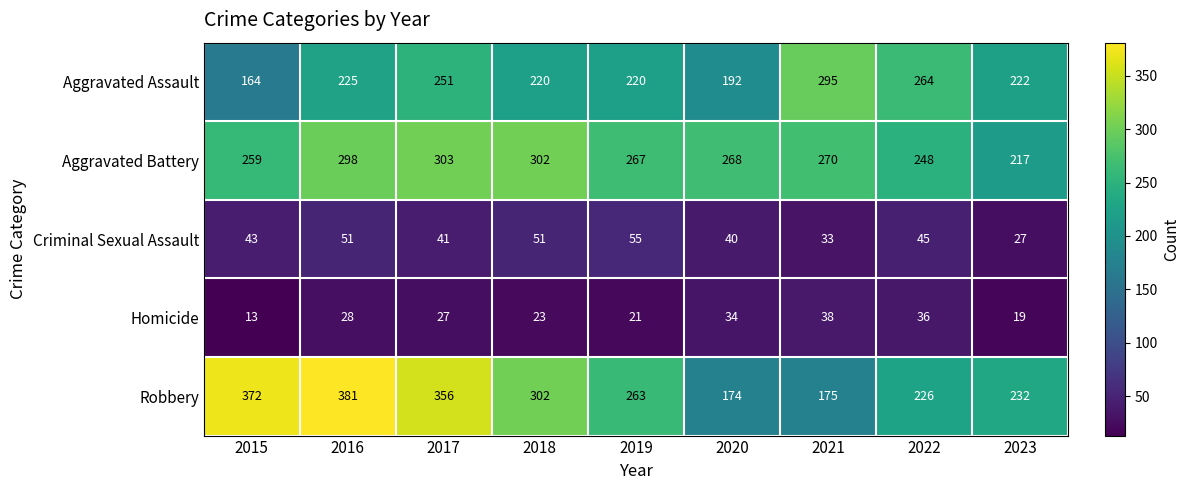

Is it true that Aggravated Battery equals 348 at 2015?

False